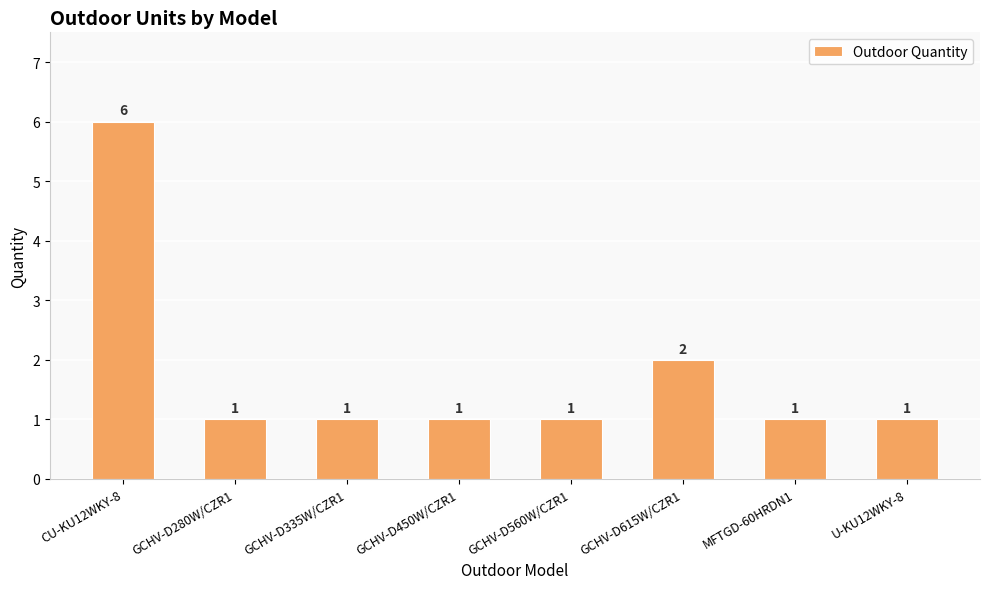

What is the difference between the maximum and minimum values?

5